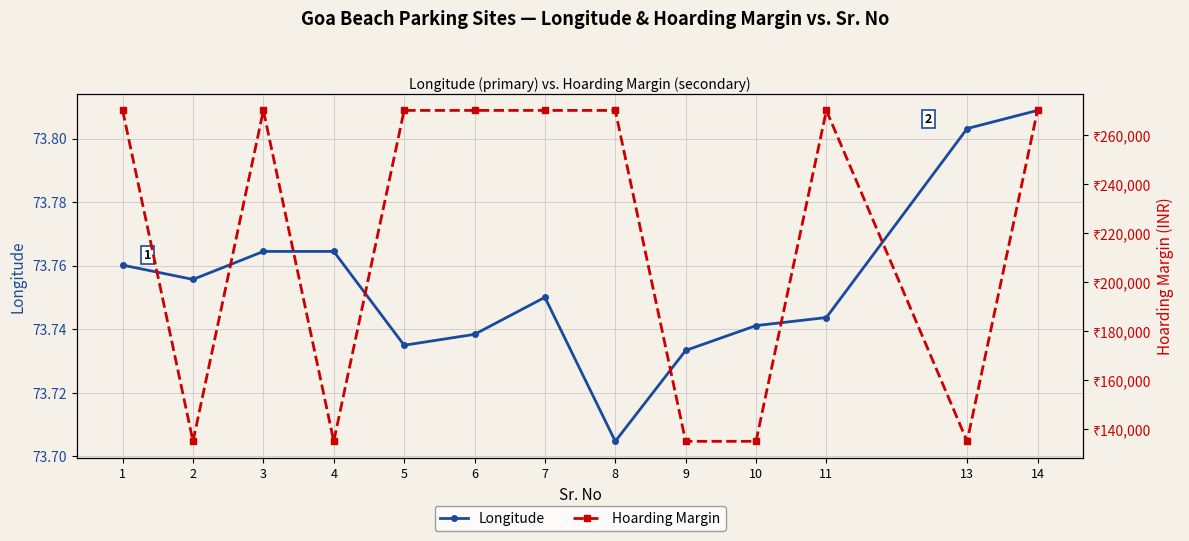

Is this an area chart (filled region under the line)?

No